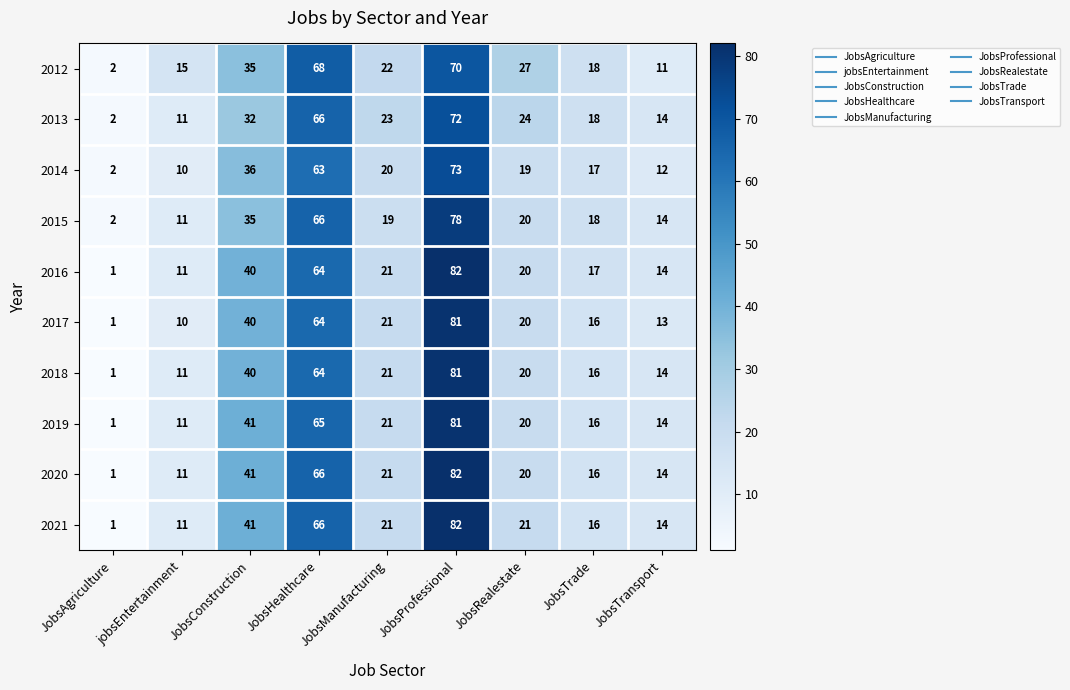

List the labels in order of 2012 value, smallest first.

JobsAgriculture, JobsTransport, jobsEntertainment, JobsTrade, JobsManufacturing, JobsRealestate, JobsConstruction, JobsHealthcare, JobsProfessional